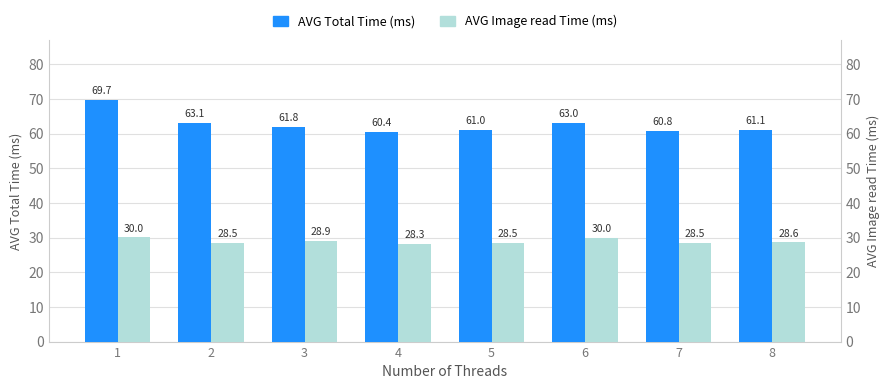

Reading left to right, extract all data points from this chart.

AVG Total Time (ms): 69.7	63.1	61.8	60.4	61.0	63.0	60.8	61.1
AVG Image read Time (ms): 30.0	28.5	28.9	28.3	28.5	30.0	28.5	28.6